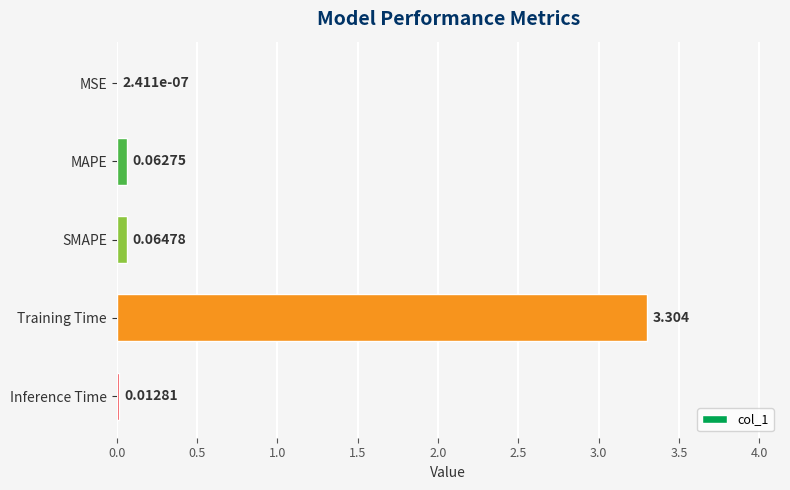

Where is the data nearest to the value 1?

SMAPE